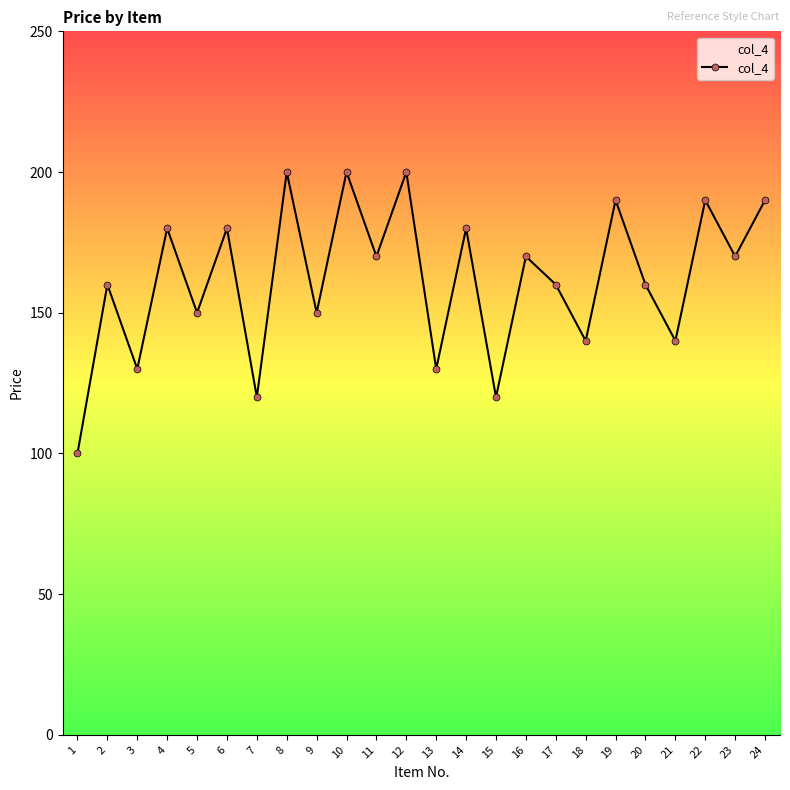

How many values are between 140 and 190?

16